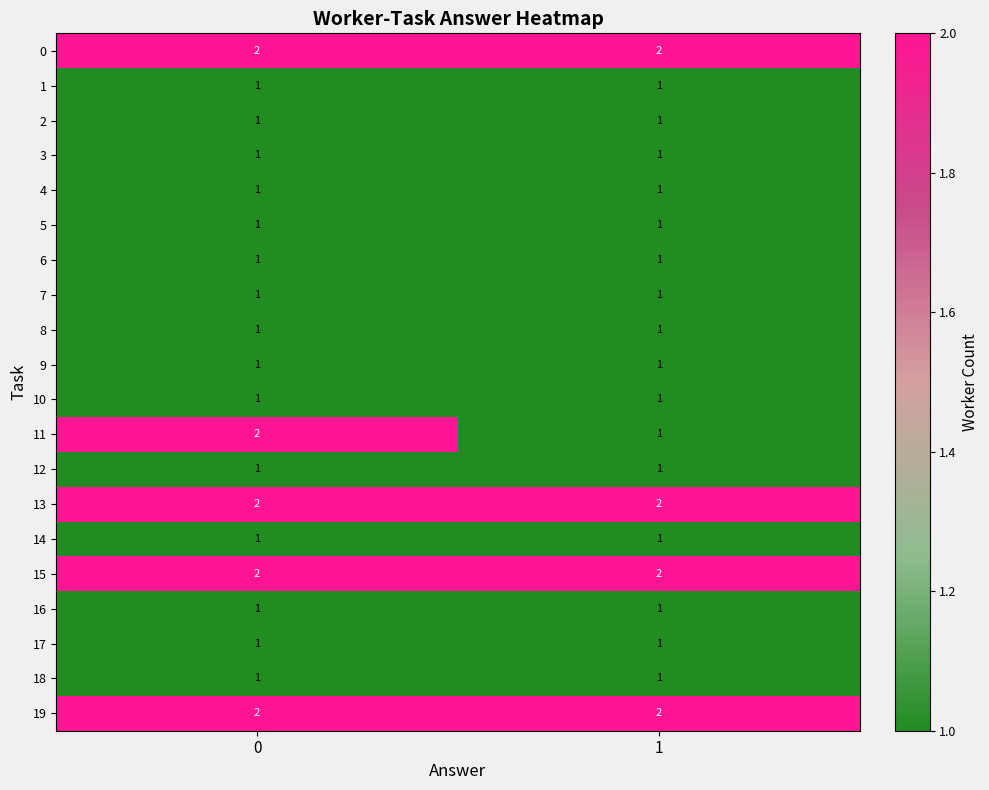

Between 0 and 1, which series saw the biggest shift?

11